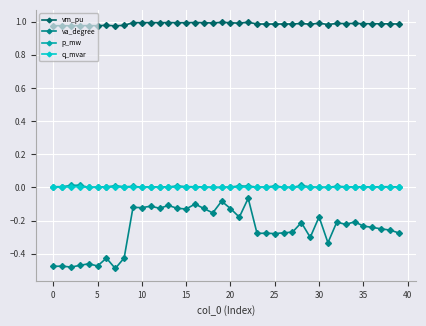

Which series has the largest total across all categories?

vm_pu